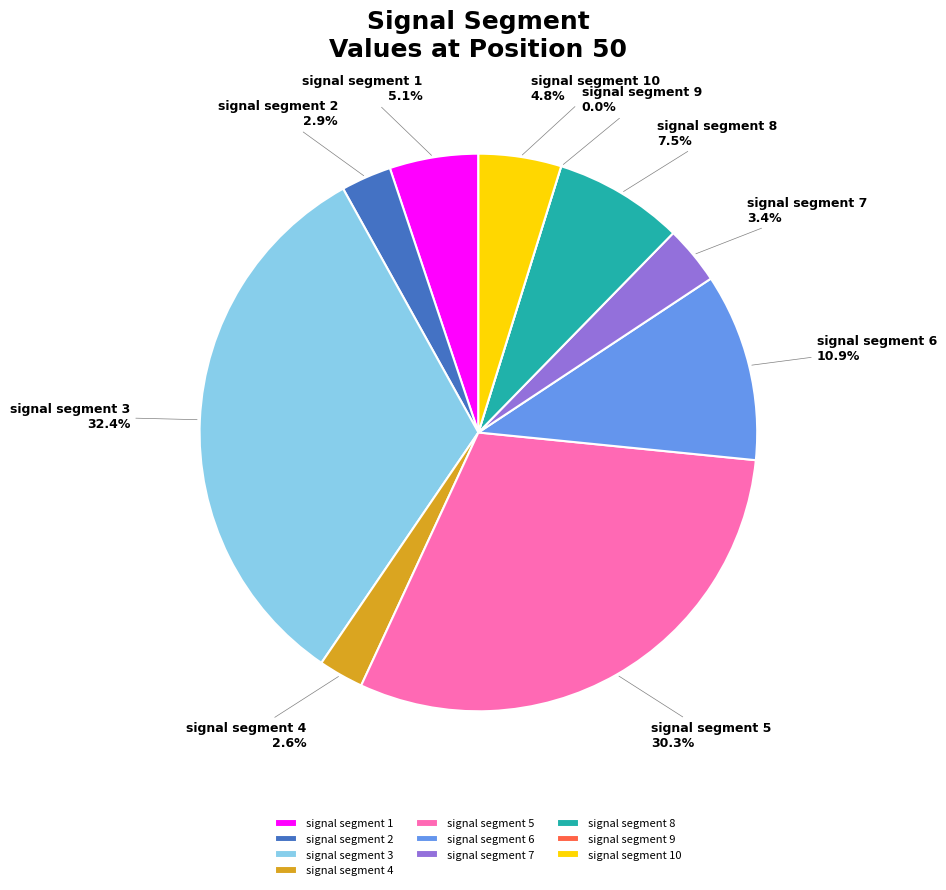

Does any single category account for the majority?

No